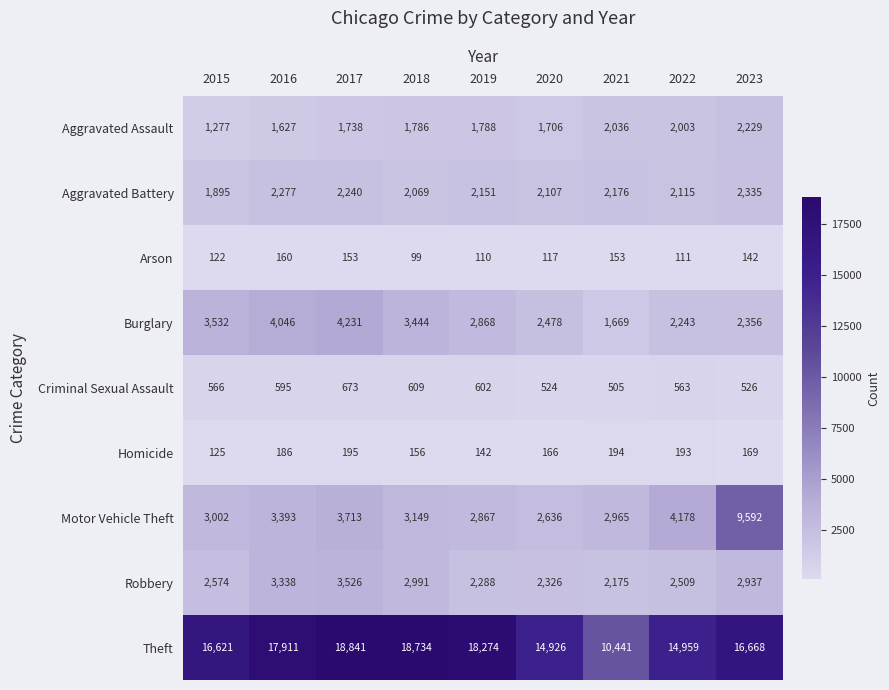

Between 2015 and 2017, which series saw the biggest shift?

Theft